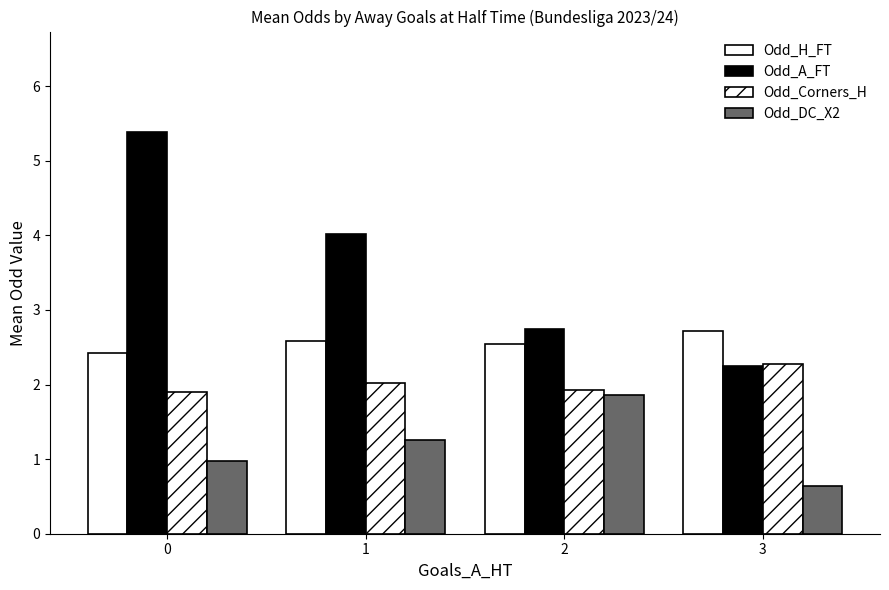

What is the value of the Odd_DC_X2 bar at the 4th from the left?

0.6